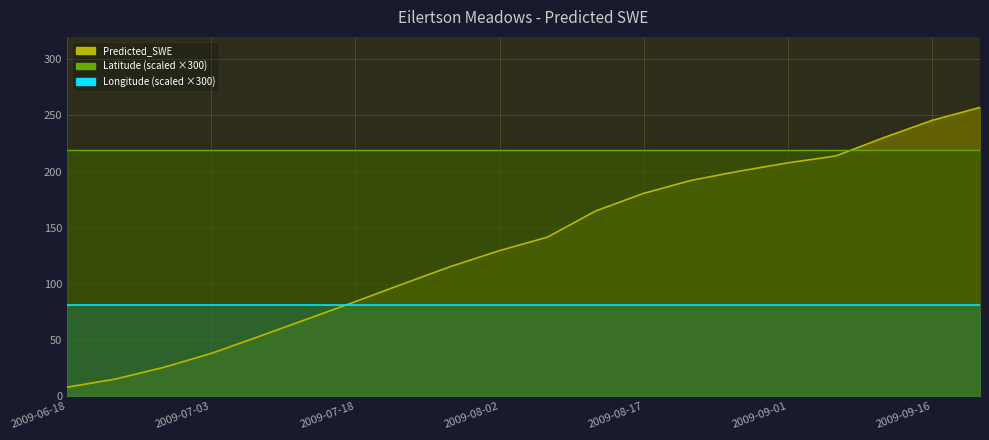

At which label is Longitude closest to 0?

2009-06-18